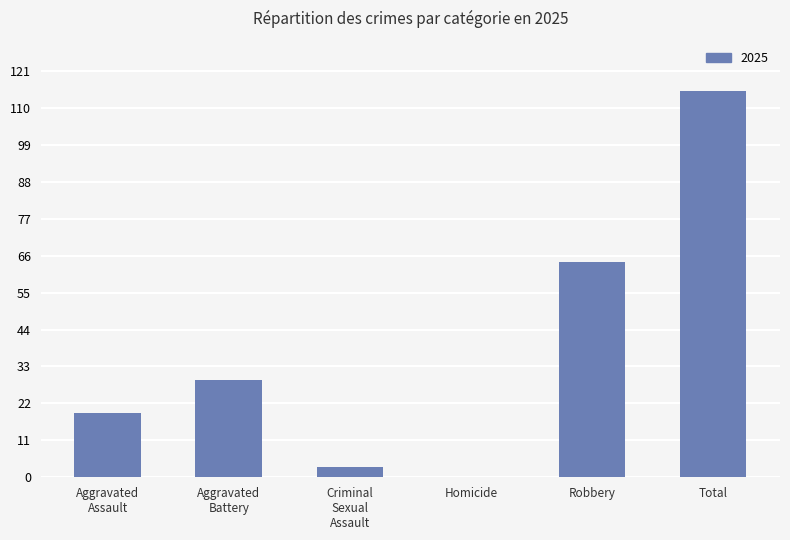

At which label is the value closest to 57?

Robbery